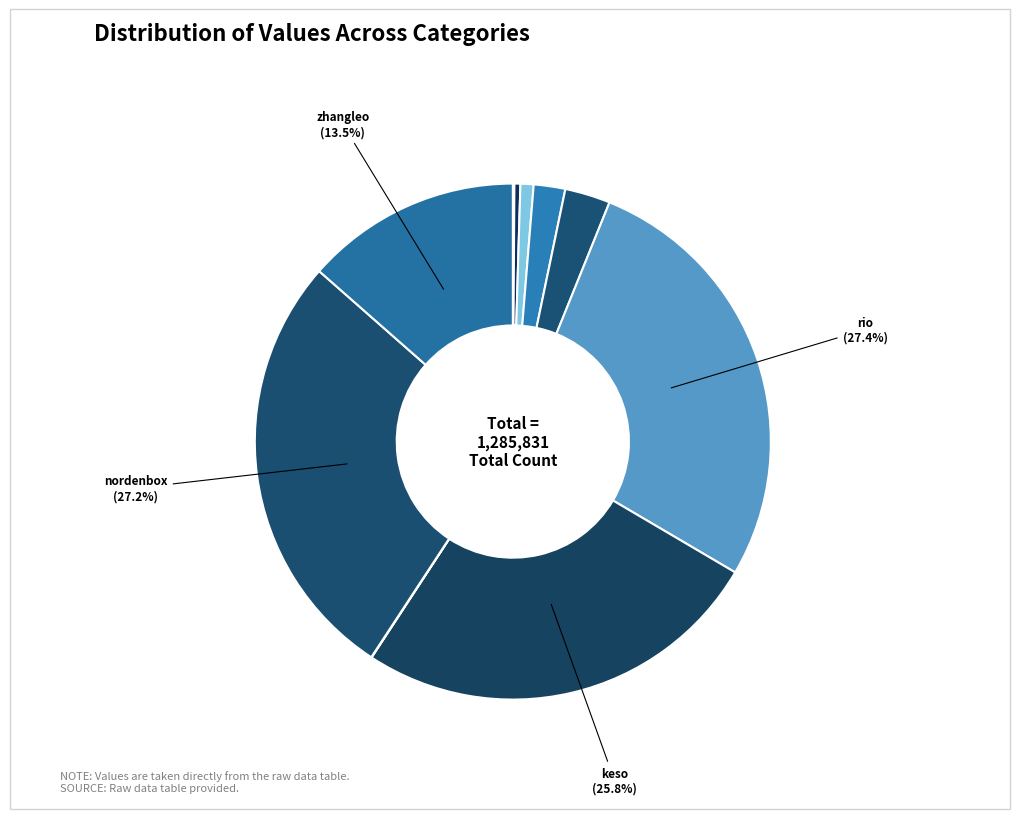

To the nearest percent, what is the difference between the largest and smallest slice percentages?

27%